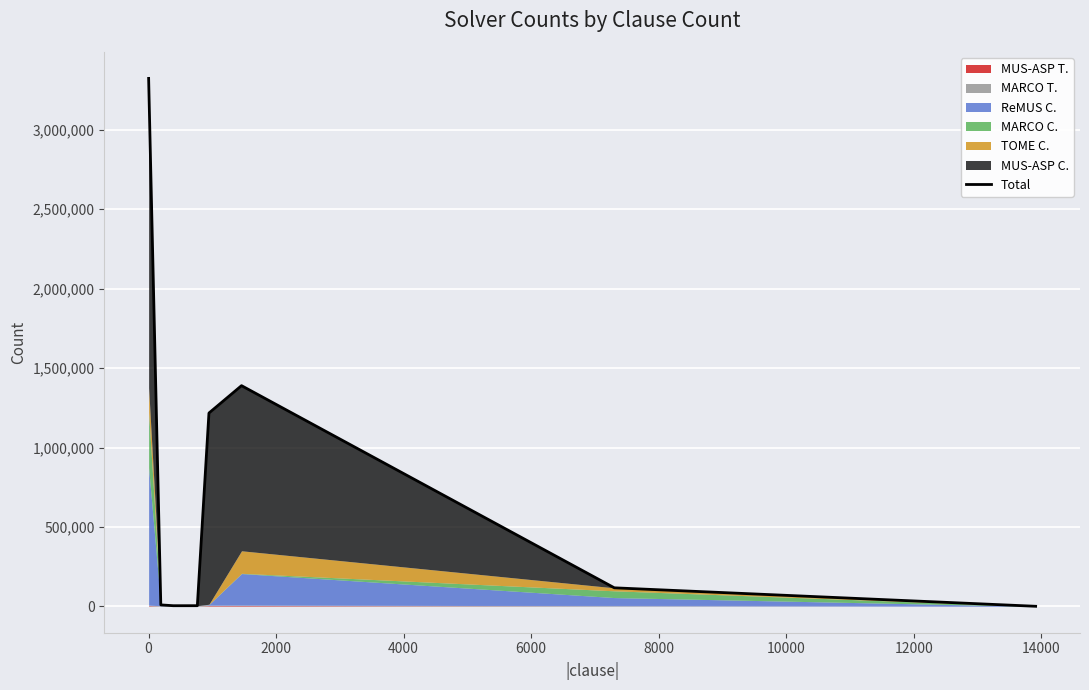

How many lines are shown in the chart?

1